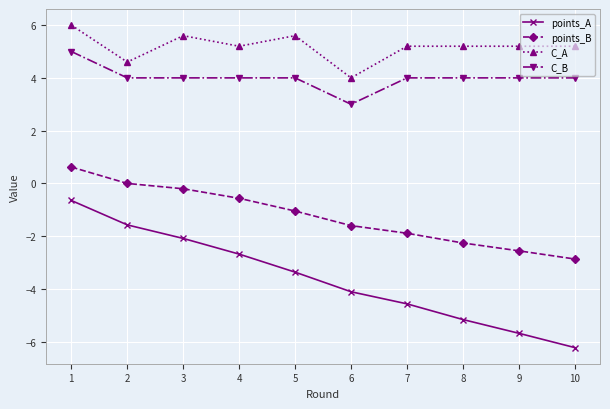

What is the average value of the C_A series?

5.2